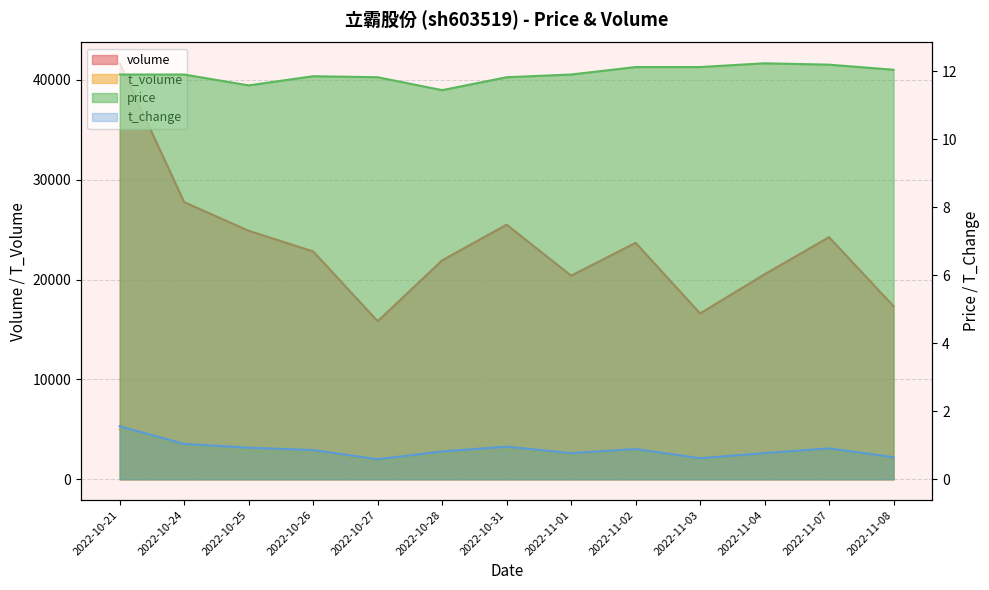

The value of t_change at 2022-10-25 is 0.9. True or false?

True